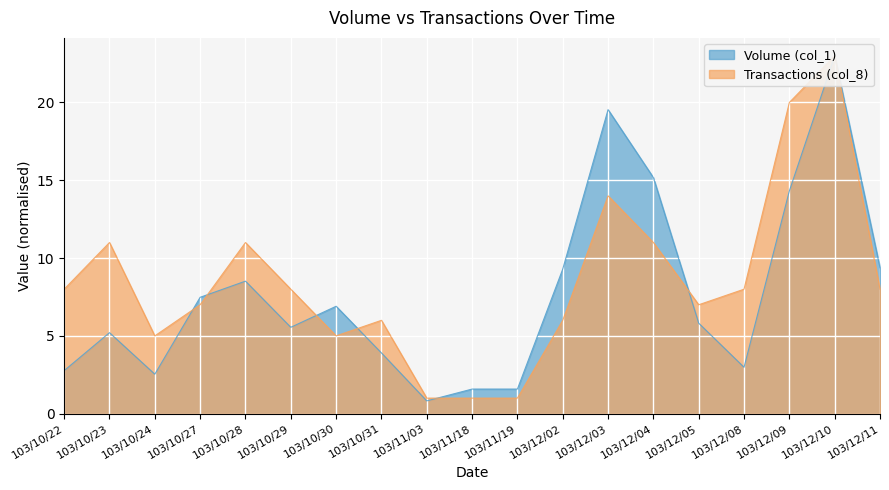

What is the approximate value of Volume (col_1) at 103/11/18?

1.6